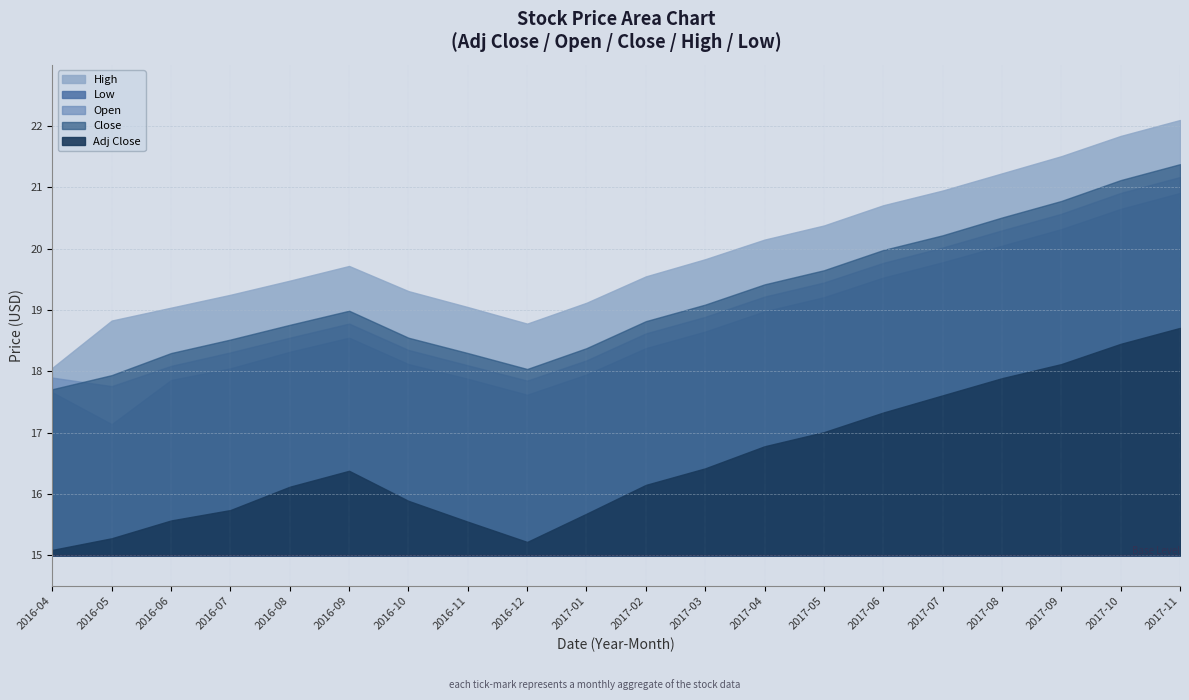

How many series are shown in this chart?

5